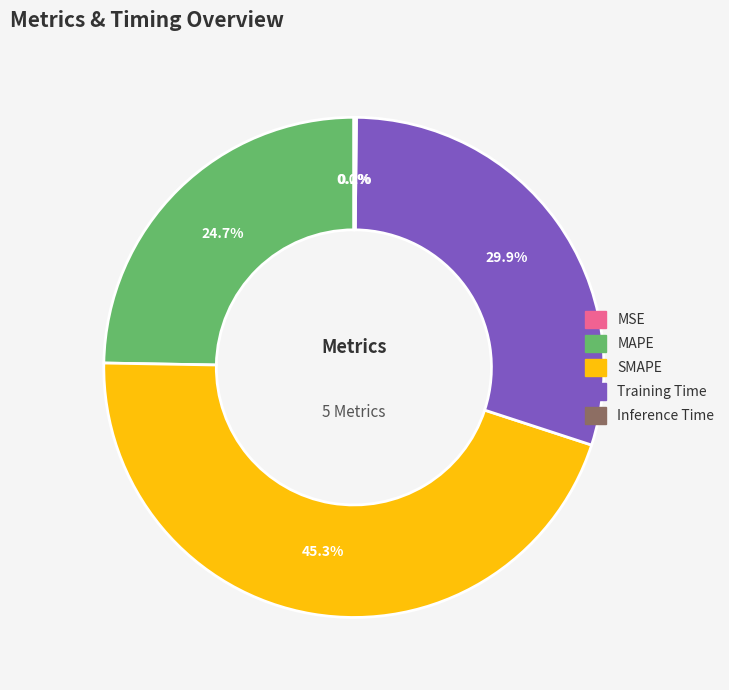

What percentage is NOT represented by SMAPE?

54.7%